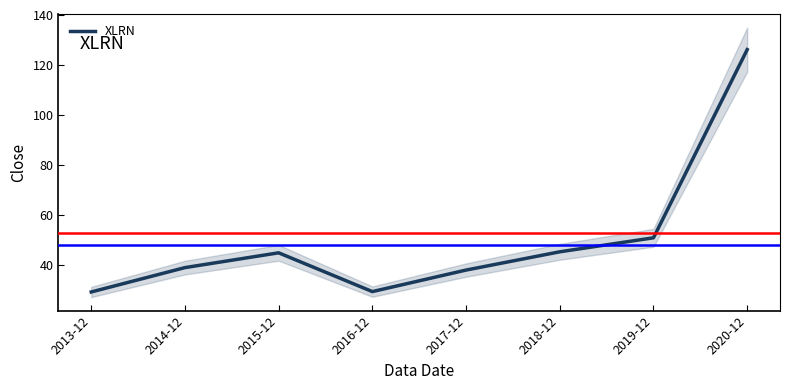

How many data points does each series have?

8